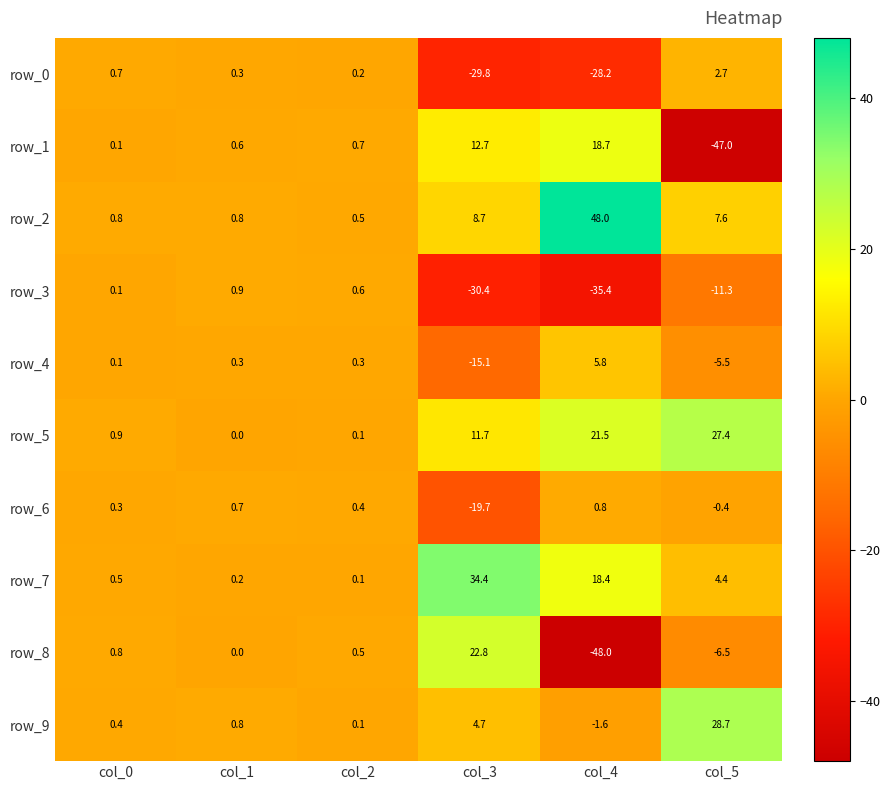

Reading right to left, what are all the values shown in this chart?

row_0: 2.7	-28.2	-29.8	0.2	0.3	0.7
row_1: -47.0	18.7	12.7	0.7	0.6	0.1
row_2: 7.6	48.0	8.7	0.5	0.8	0.8
row_3: -11.3	-35.4	-30.4	0.6	0.9	0.1
row_4: -5.5	5.8	-15.1	0.3	0.3	0.1
row_5: 27.4	21.5	11.7	0.1	0.0	0.9
row_6: -0.4	0.8	-19.7	0.4	0.7	0.3
row_7: 4.4	18.4	34.4	0.1	0.2	0.5
row_8: -6.5	-48.0	22.8	0.5	0.0	0.8
row_9: 28.7	-1.6	4.7	0.1	0.8	0.4